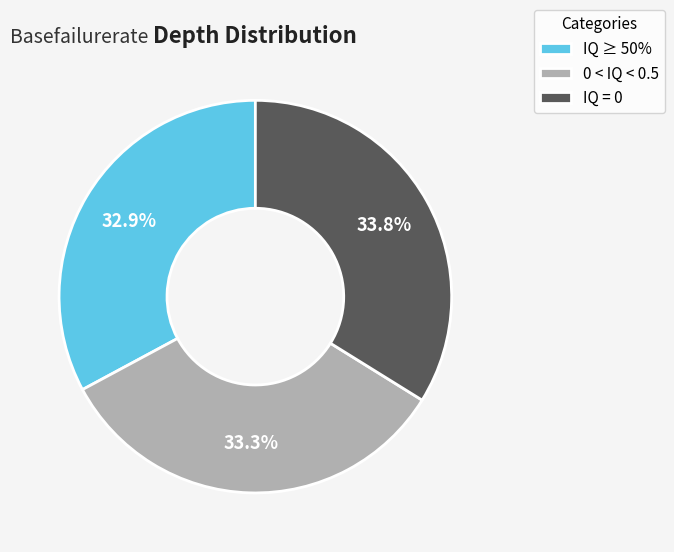

How much of the chart is everything except IQ = 0?

66.2%